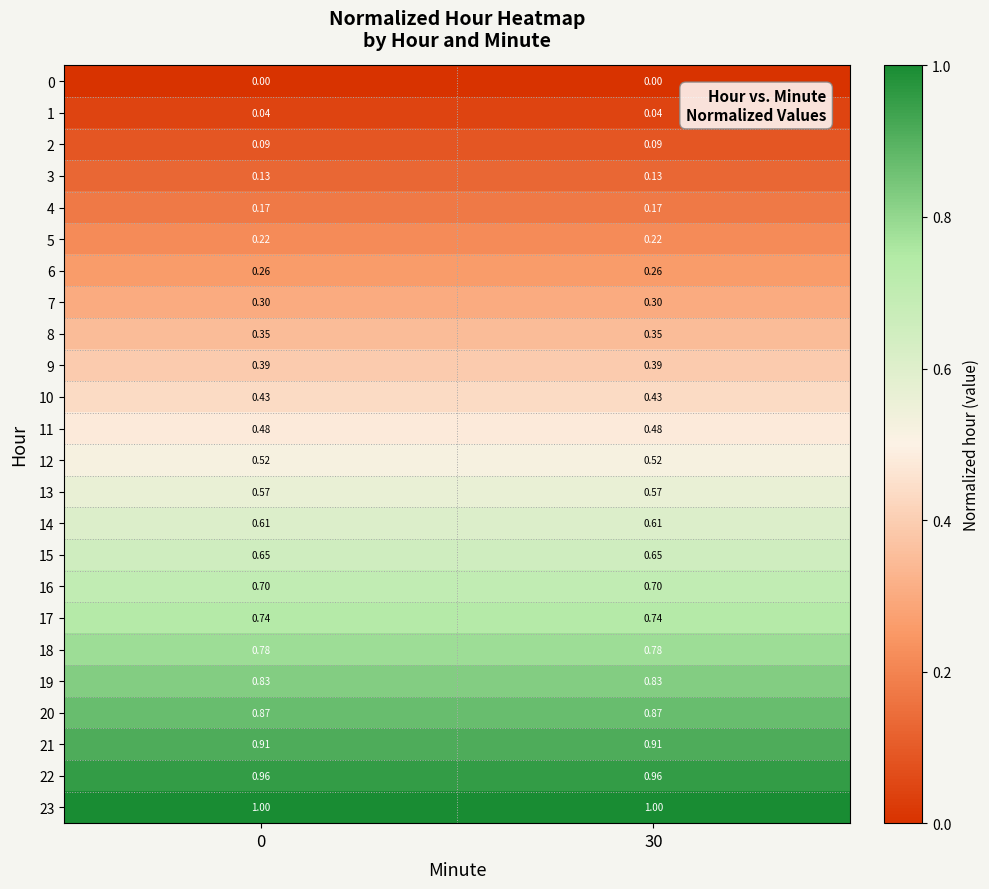

What is the total value across all series at 30?

12.0